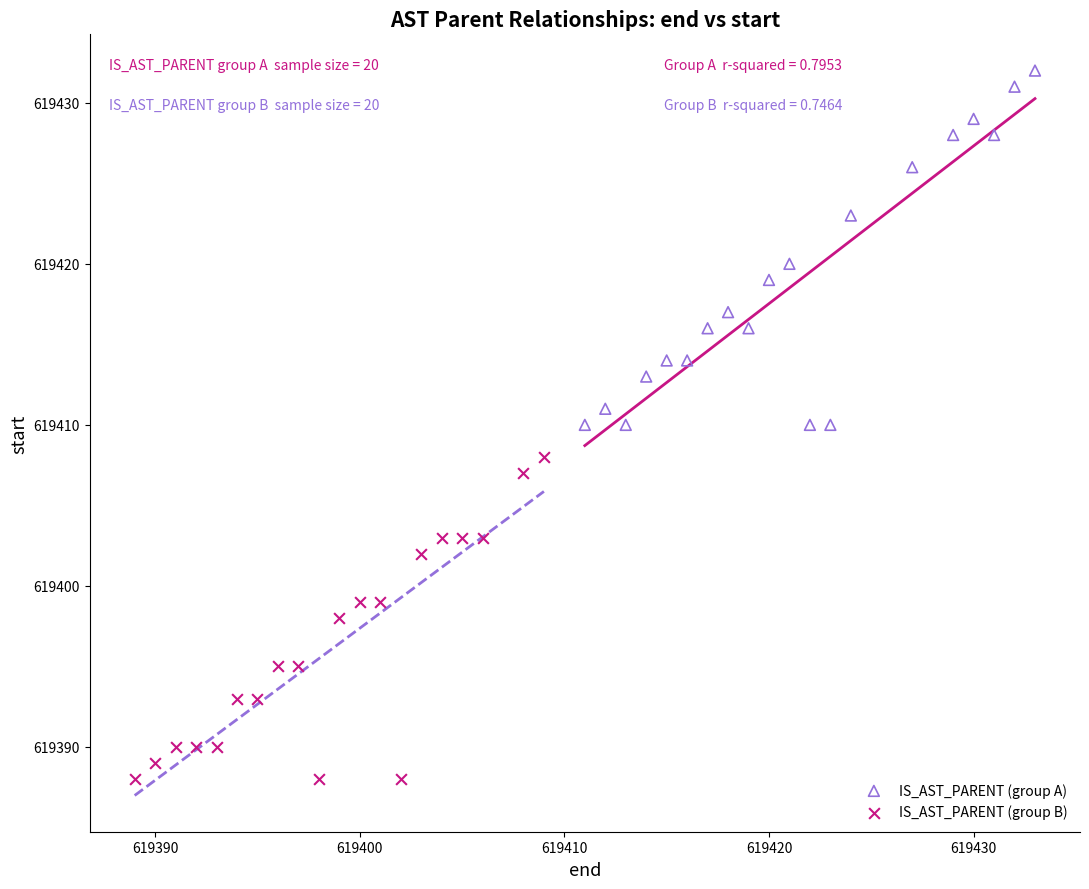

Which series reaches the maximum Y coordinate?

IS_AST_PARENT (group A)